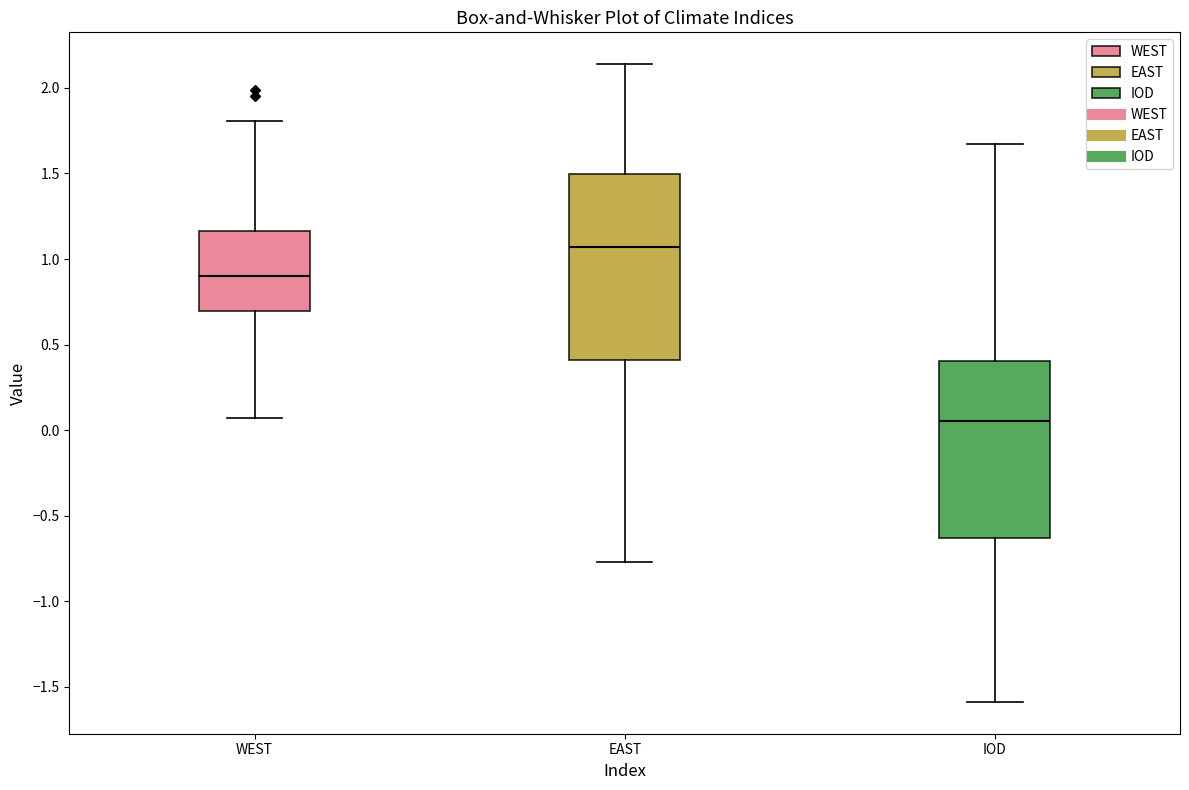

Where is the lower edge of the box for WEST on the y-axis? The values are not printed on the chart, so give them approximately, as read against the axis.

0.70